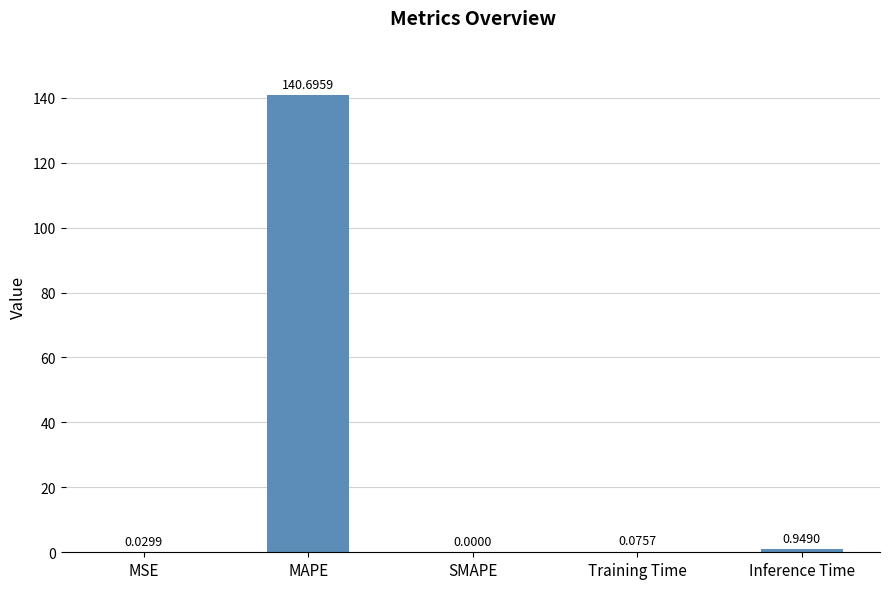

What is the sum of the values at Training Time and Inference Time?

1.0